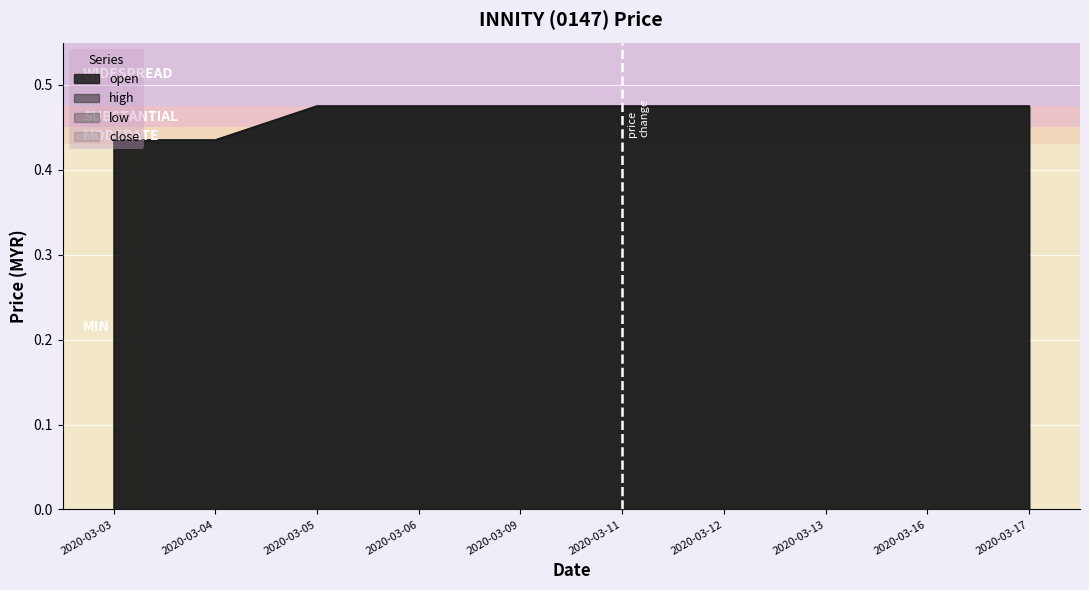

Which category has the lowest value across all series?

2020-03-03